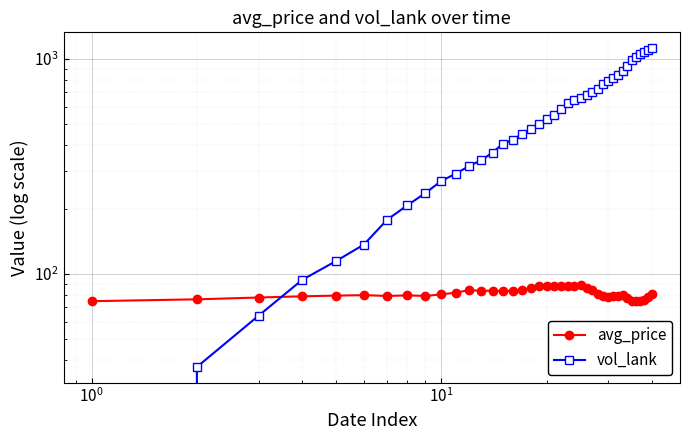

List the series in order of their peak value, highest first.

vol_lank, avg_price